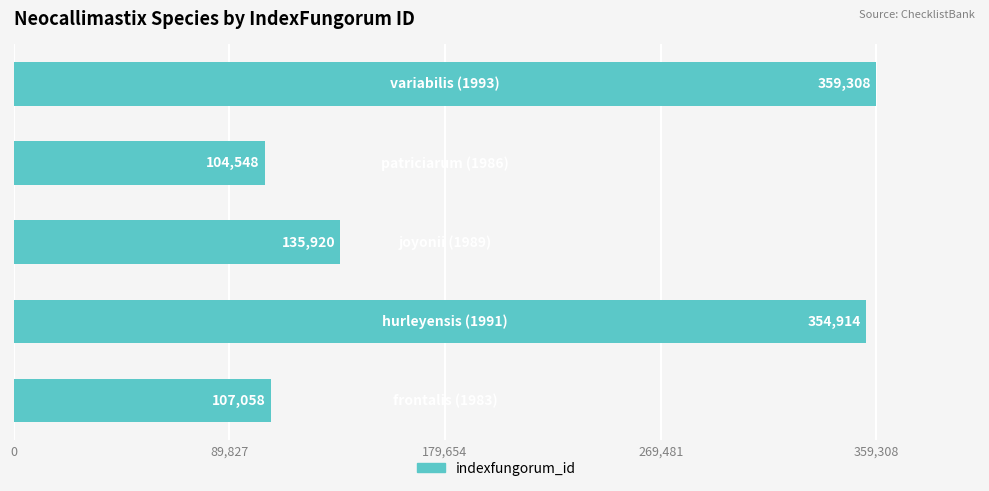

What is the maximum value shown in the chart?

359308